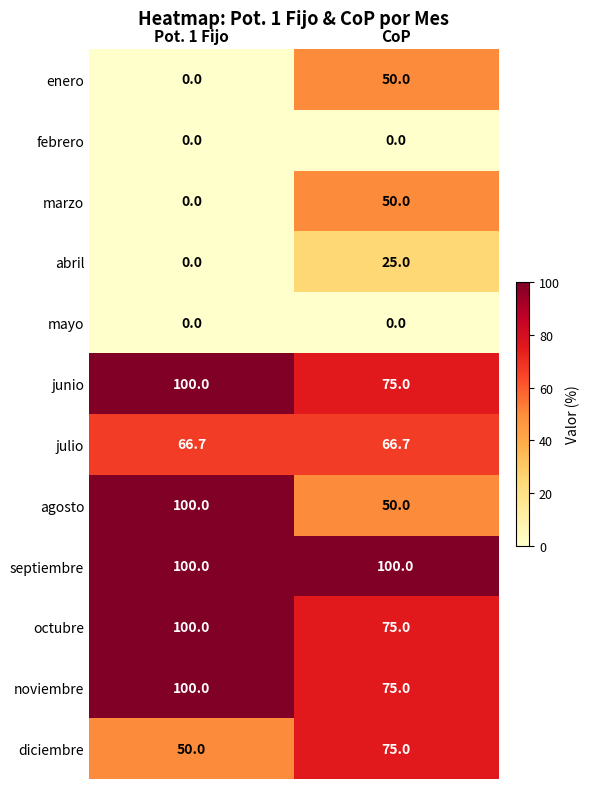

What is the sum of all agosto values?

150.0